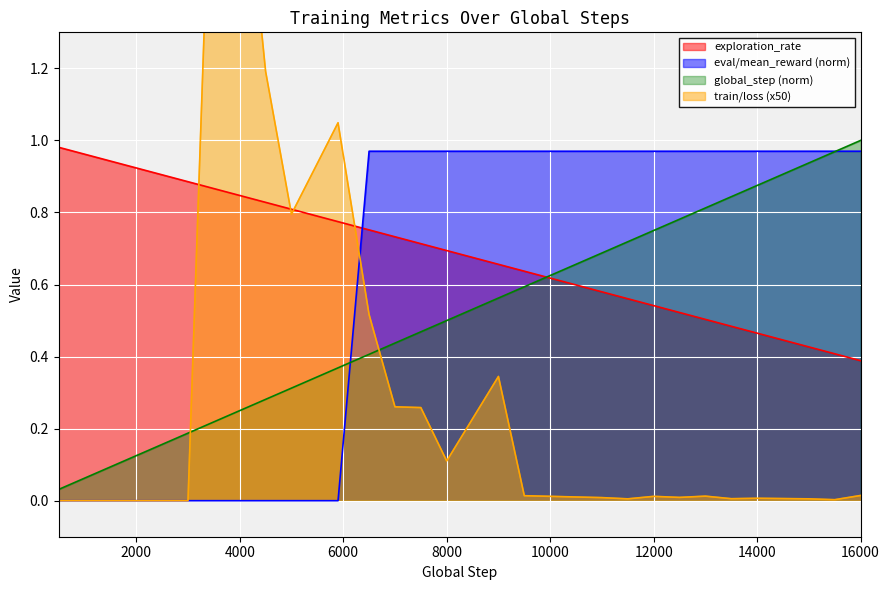

True or false: global_step has a value of 0.0 at 500.

True